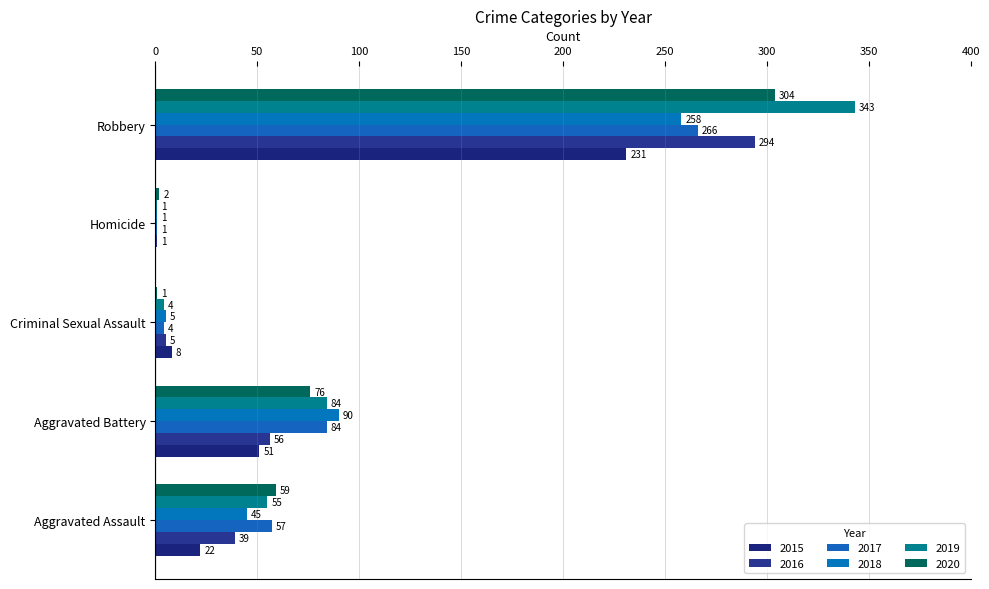

What is the sum of the 2020 values at Homicide and Aggravated Battery?

78